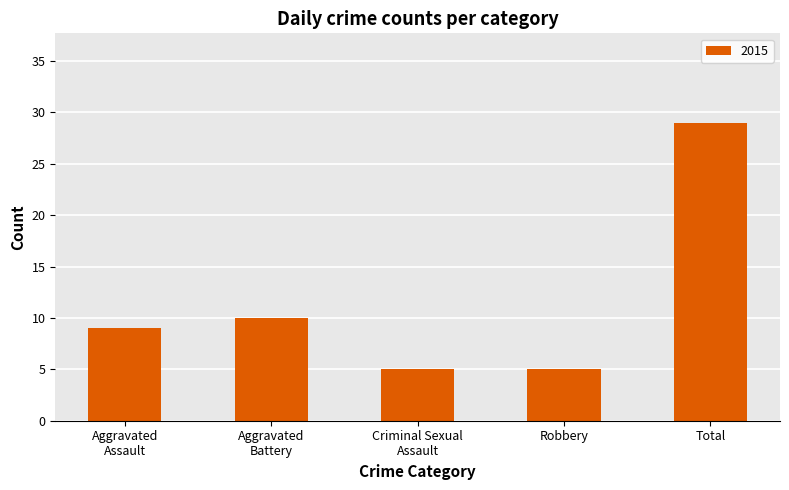

What is the difference between the second highest and minimum values?

5